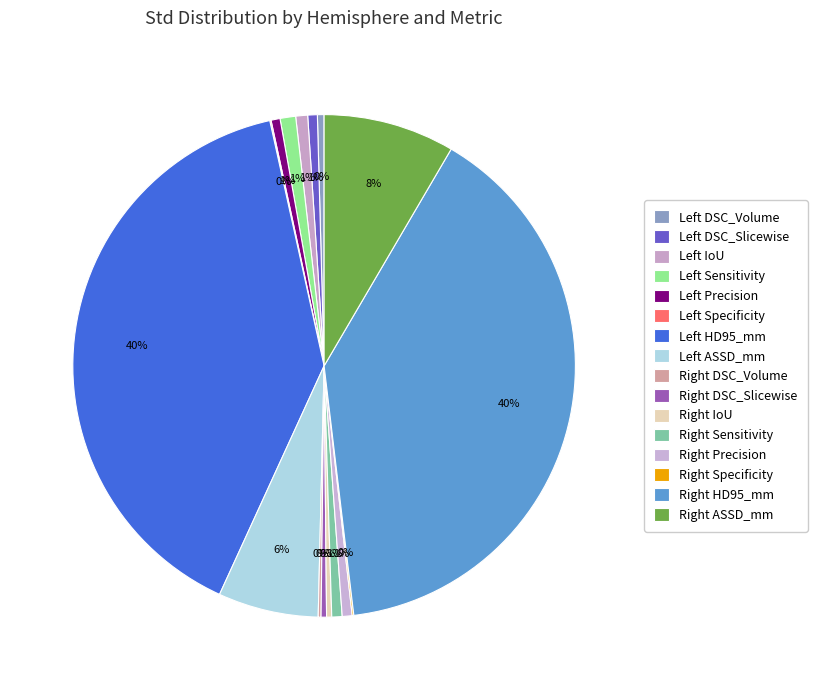

How many segments does this pie chart have?

16